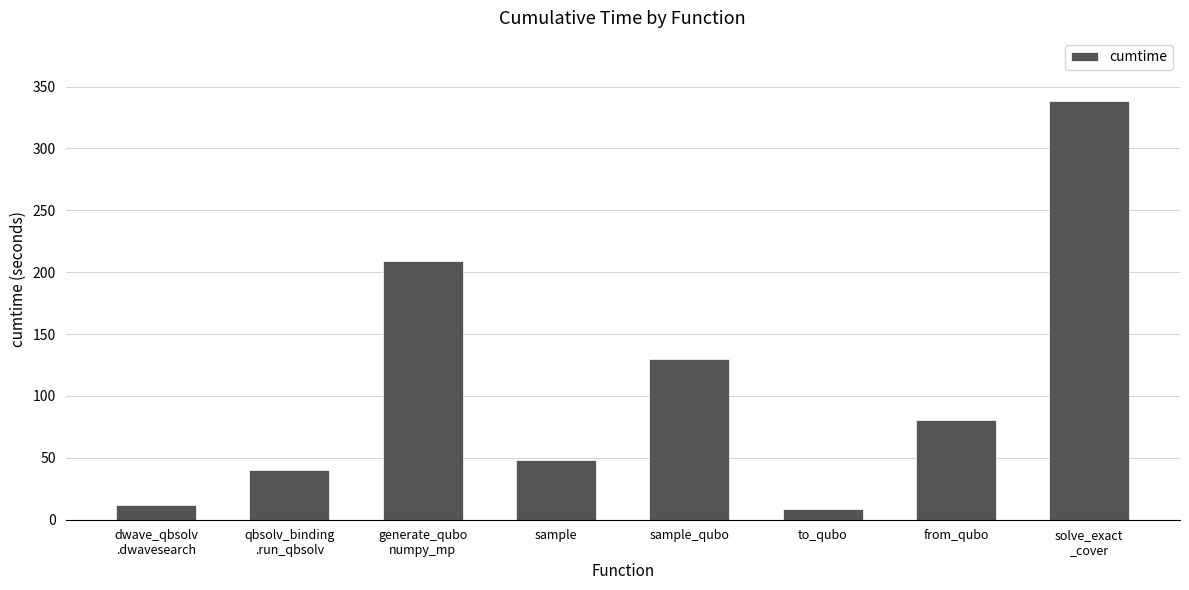

What is the average value?

108.4